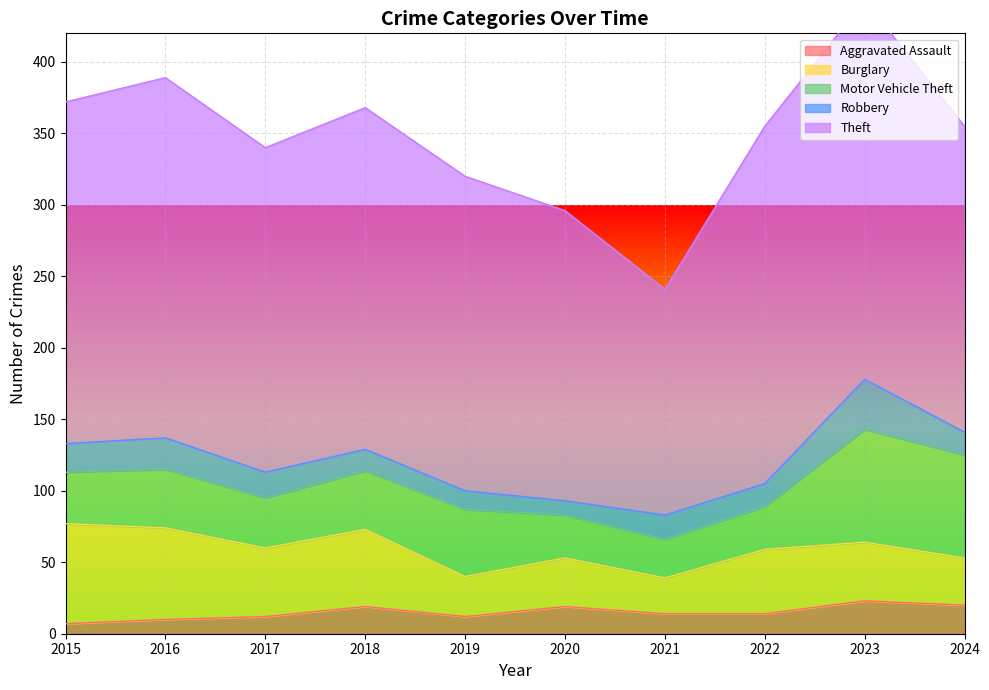

How many lines are shown in the chart?

5